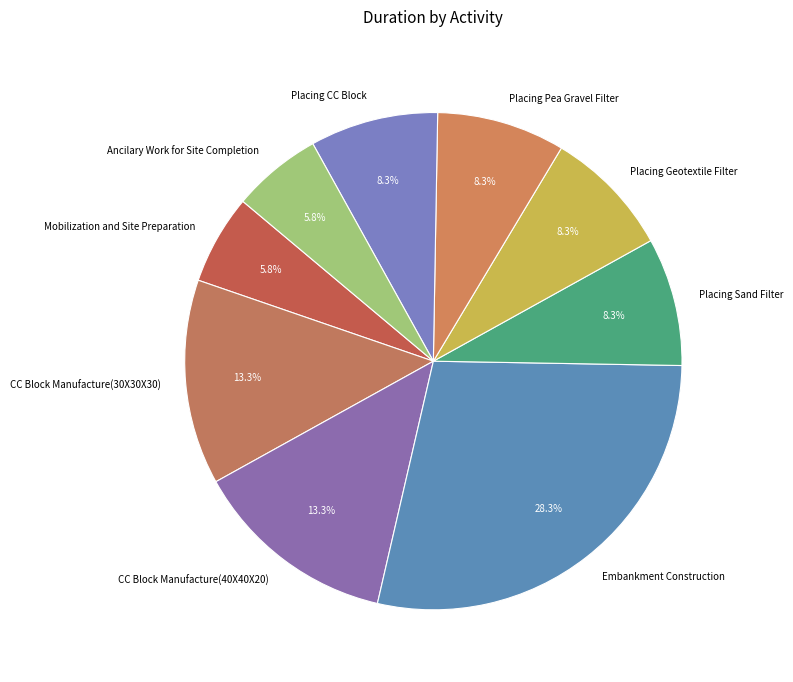

Which slice is the largest?

Embankment Construction